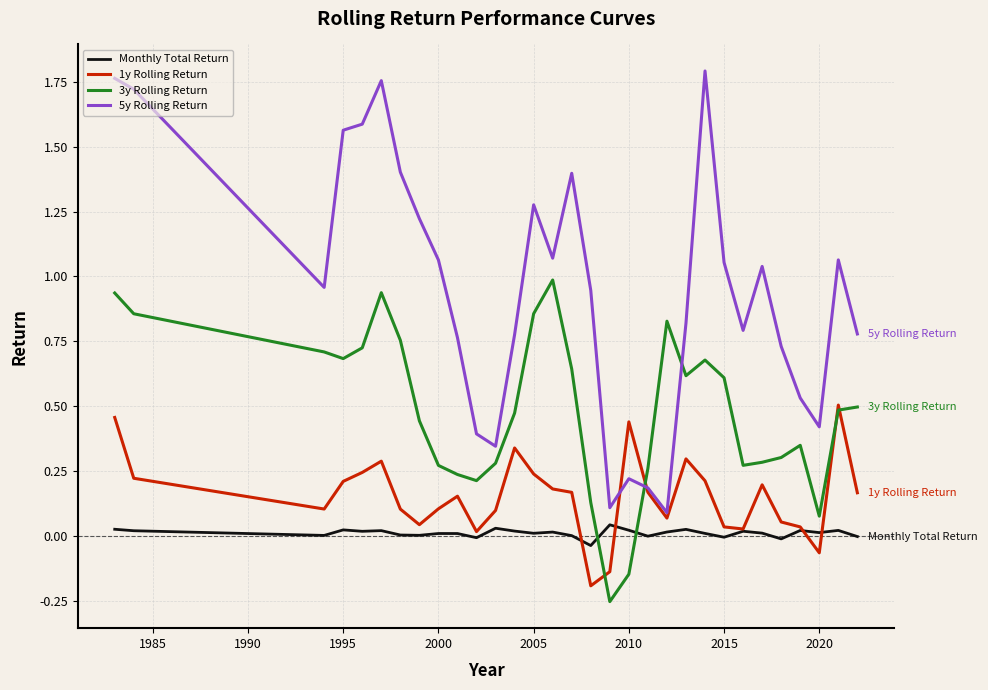

Which series ends up on top after the final intersection of Monthly Total Return and 3y Rolling Return?

3y Rolling Return